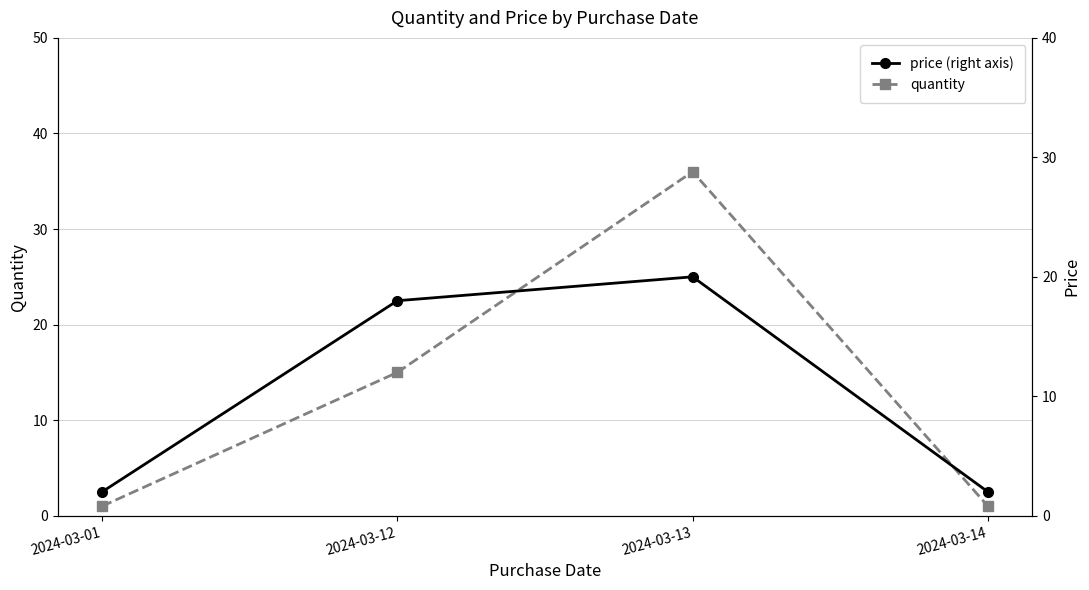

What is the value of the quantity point at the 4th from the left?

1